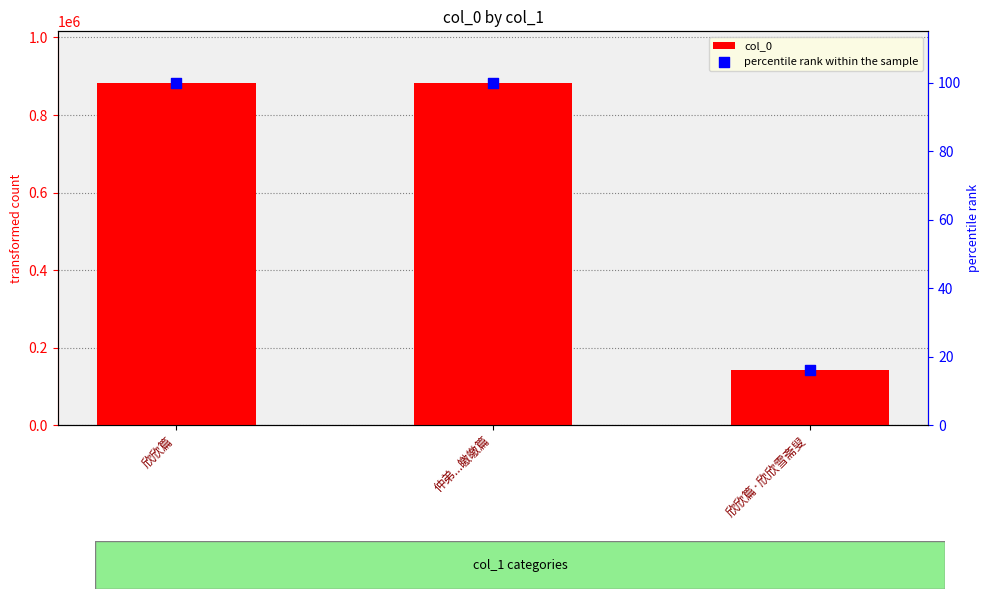

Which series reaches the minimum Y coordinate?

percentile rank within the sample